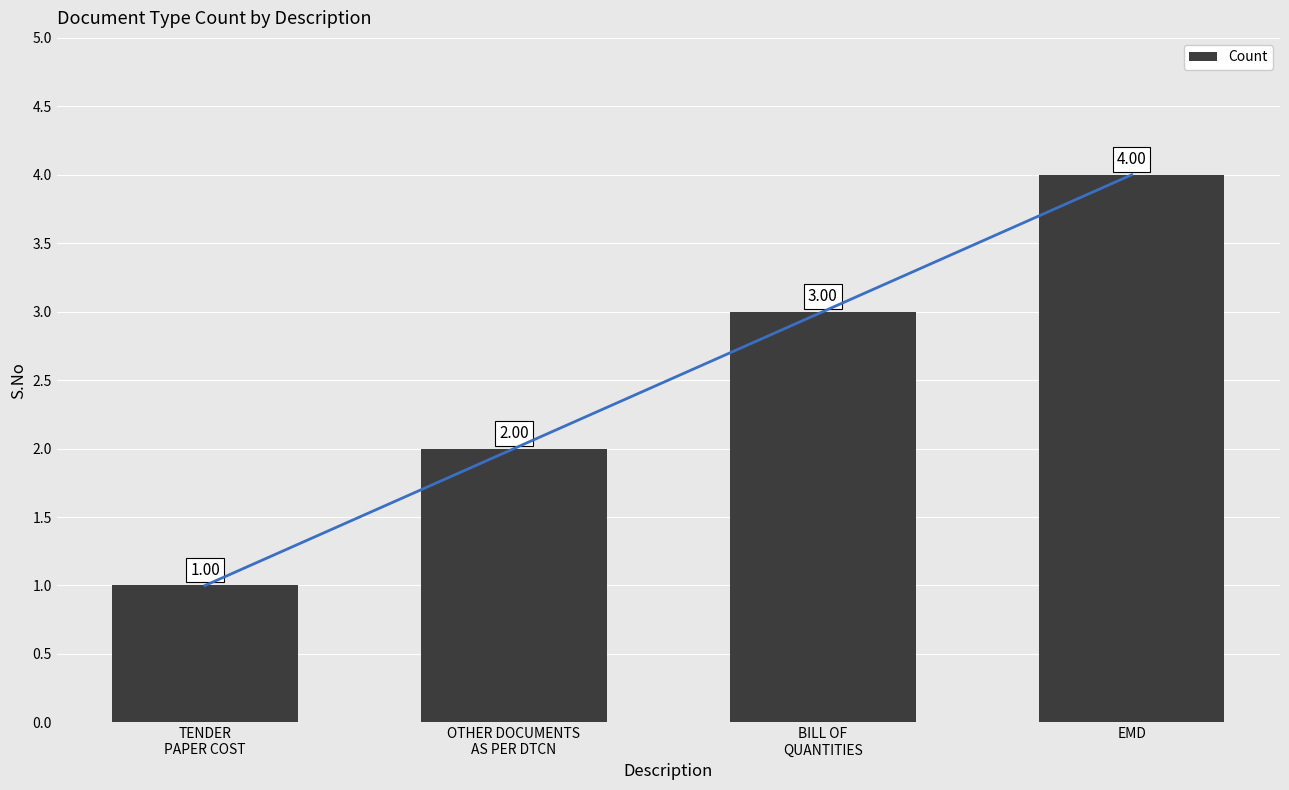

Count the values in the range 2 to 4.

3